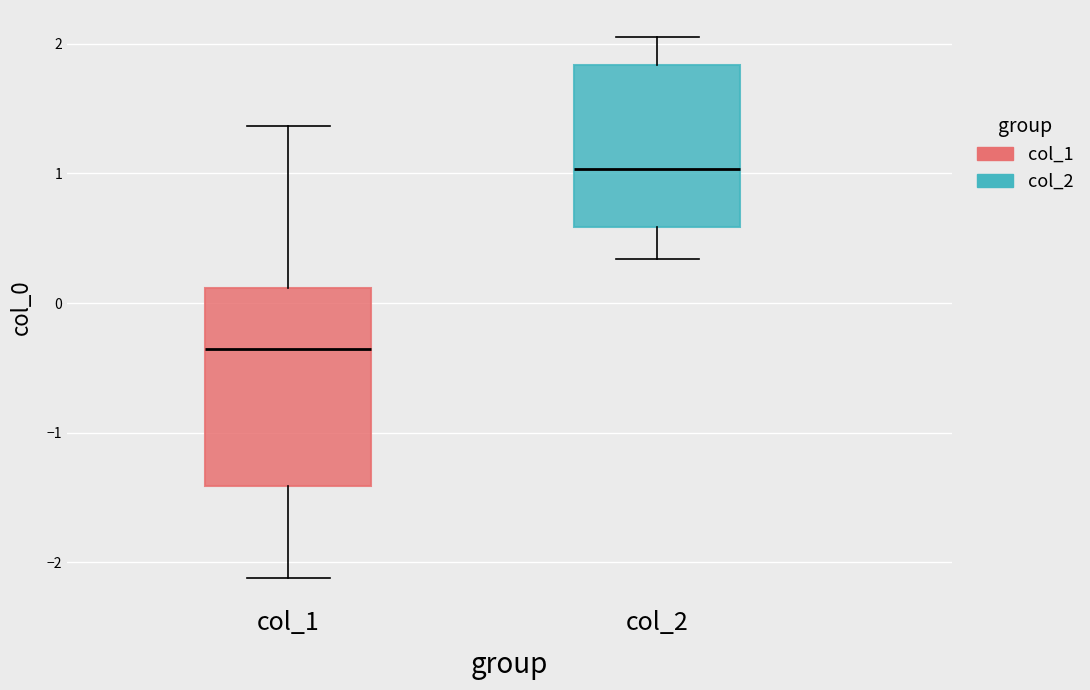

Which box's median line is the lowest?

col_1